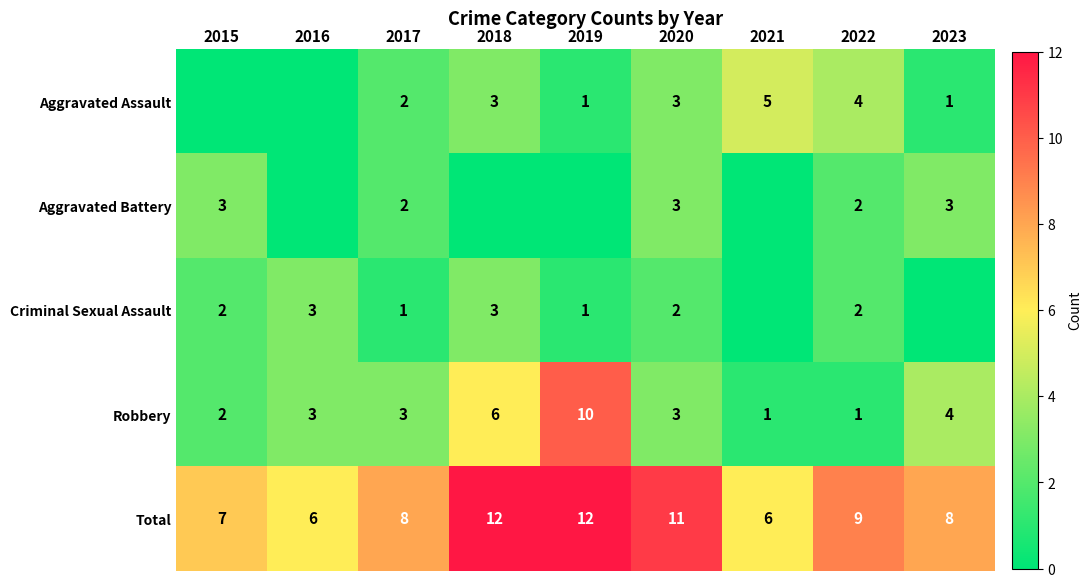

True or false: Criminal Sexual Assault has a value of 3 at 2016.

True